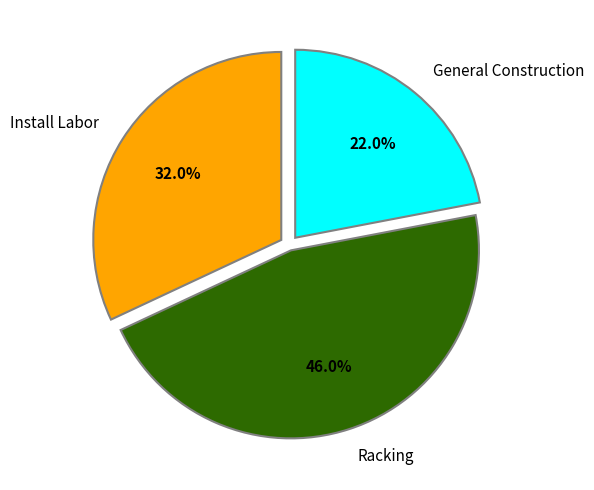

Combined, what portion of the pie is General Construction and Install Labor?

54.0%